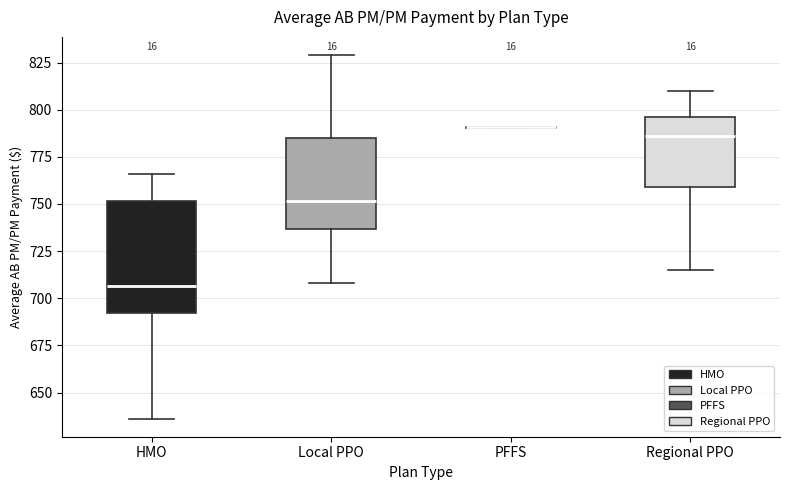

Reading left to right, transcribe this box plot: for each box, give where its median line is, the range the box spans, and where its two whiskers end, as read against the y-axis. The values are not printed on the chart, so give them approximately, as read against the axis.

HMO: median 705, box 690 to 750, whiskers 635 to 765
Local PPO: median 750, box 735 to 785, whiskers 710 to 830
PFFS: box collapsed to a line at 790, whiskers 790 to 790
Regional PPO: median 785, box 760 to 795, whiskers 715 to 810